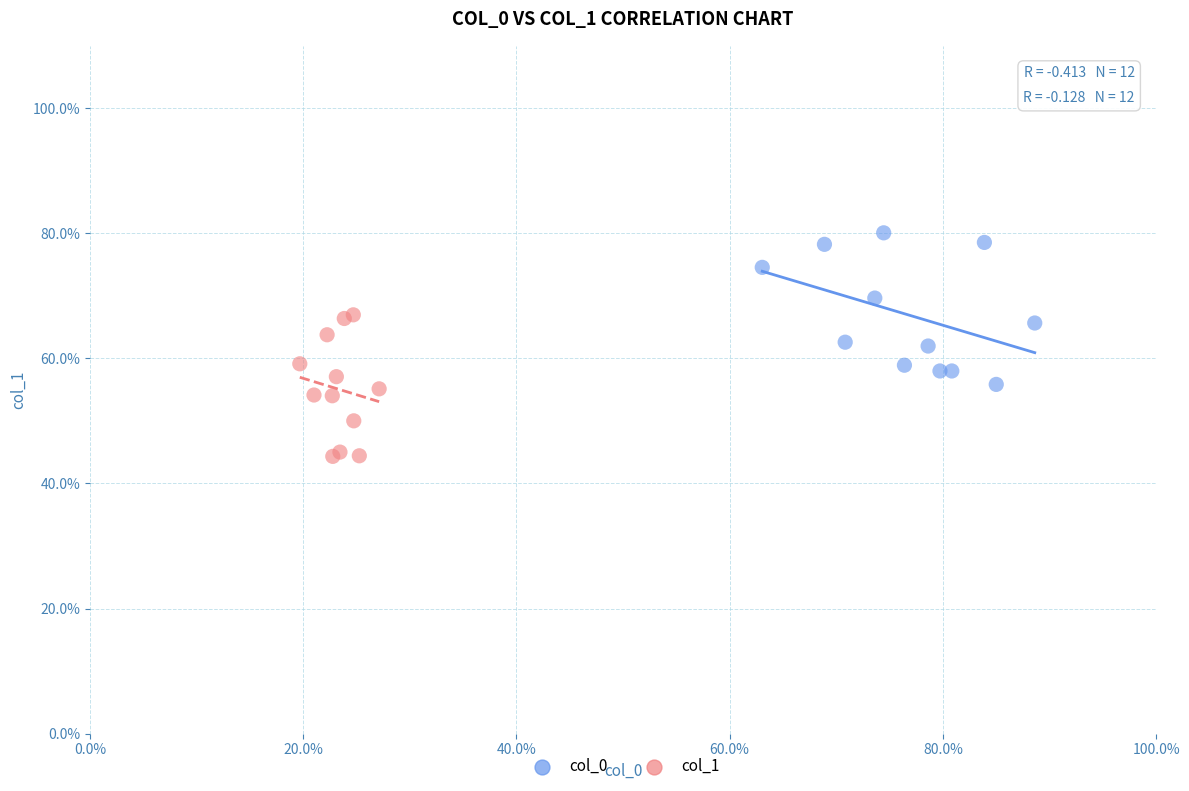

What are all the series names shown in the legend?

col_0, col_1